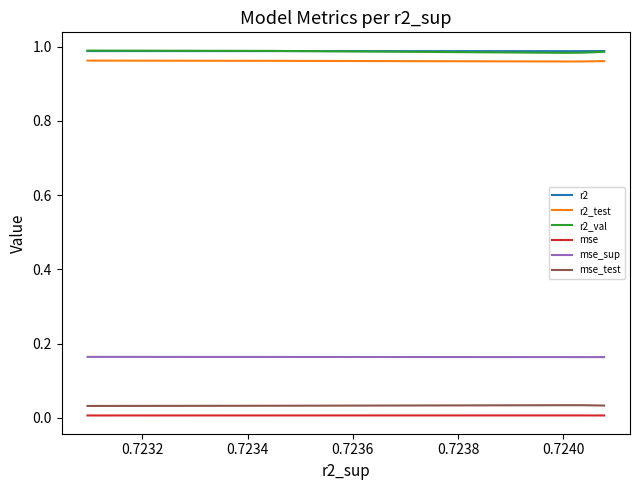

In mse_test, how many points are higher than both neighbors (excluding endpoints)?

1